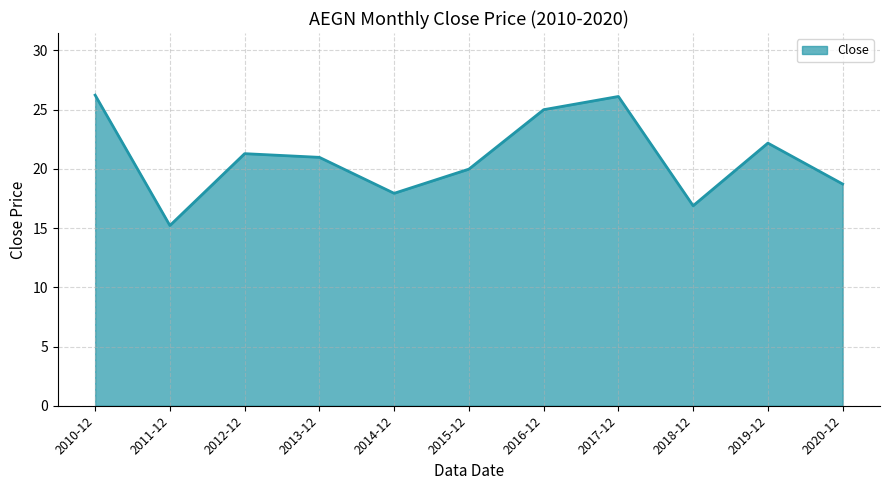

What position from the right is 2018-12?

3